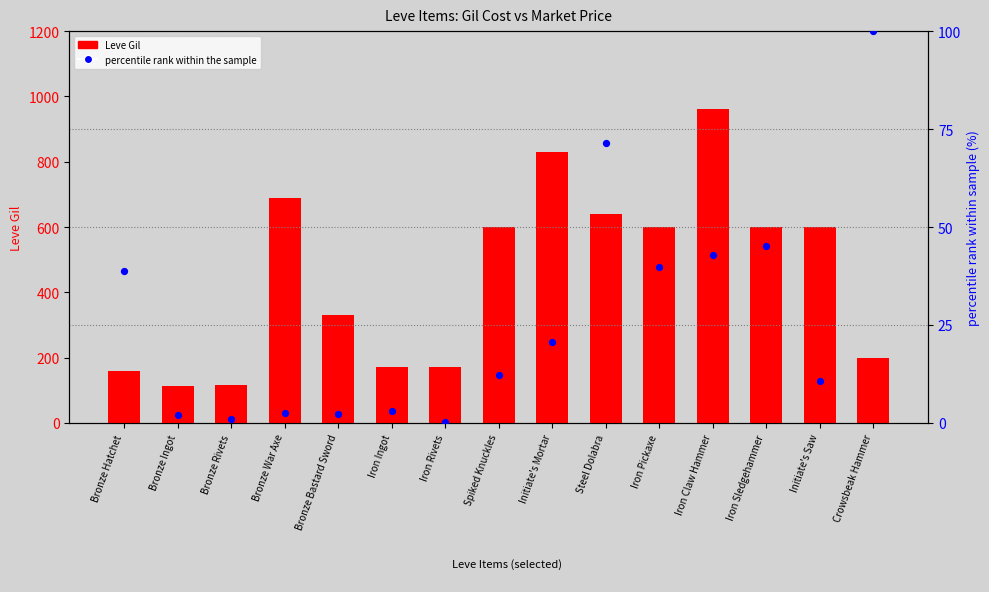

What is the total value across all series at Bronze Hatchet?

198.7